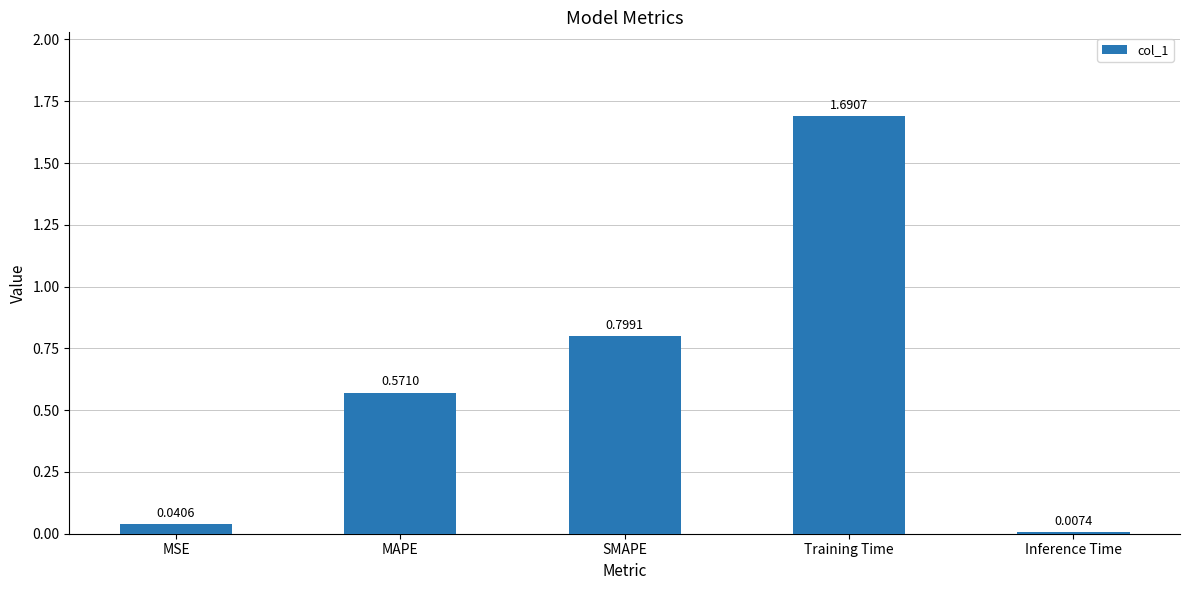

At which category does the chart reach its peak across all series?

Training Time